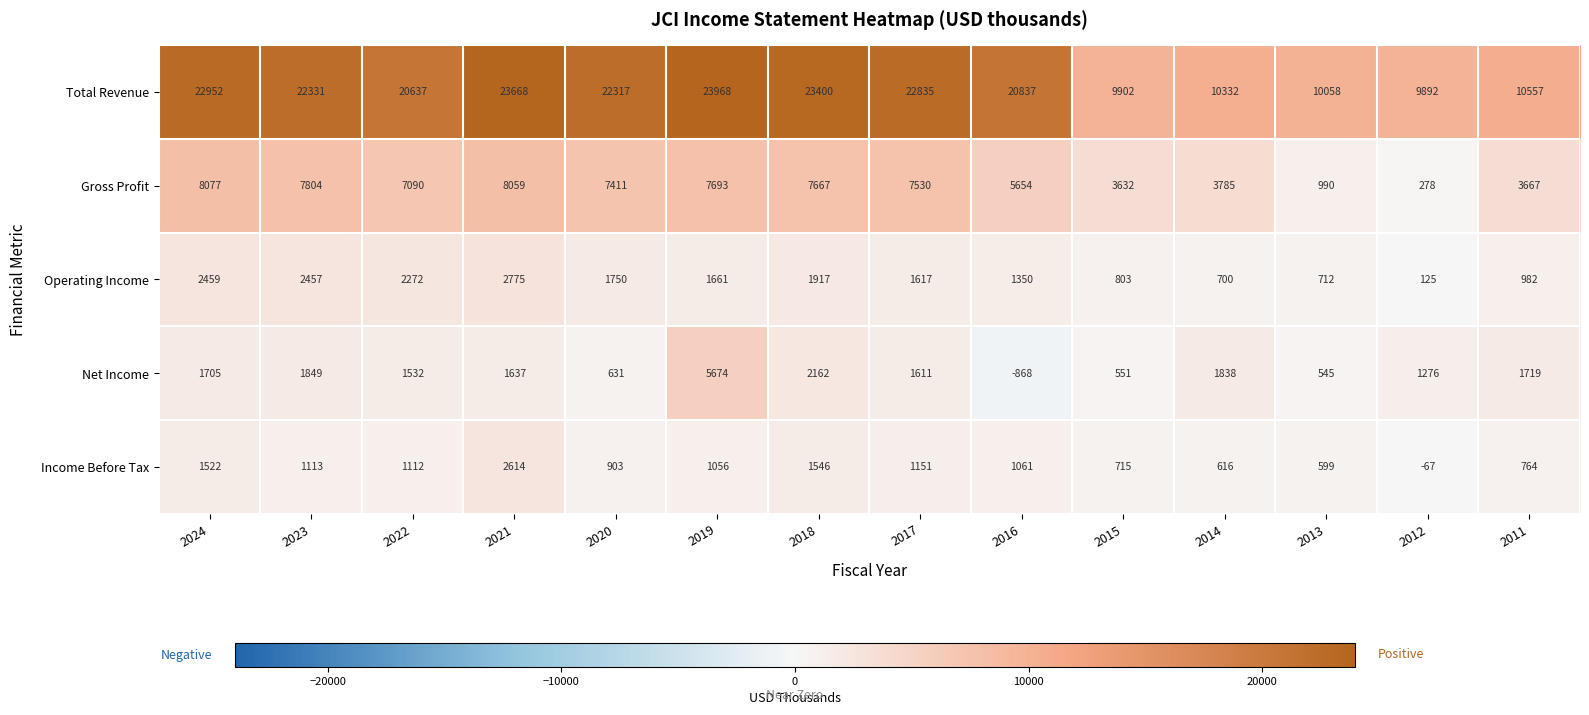

At how many categories does at least one series exceed 14847?

9